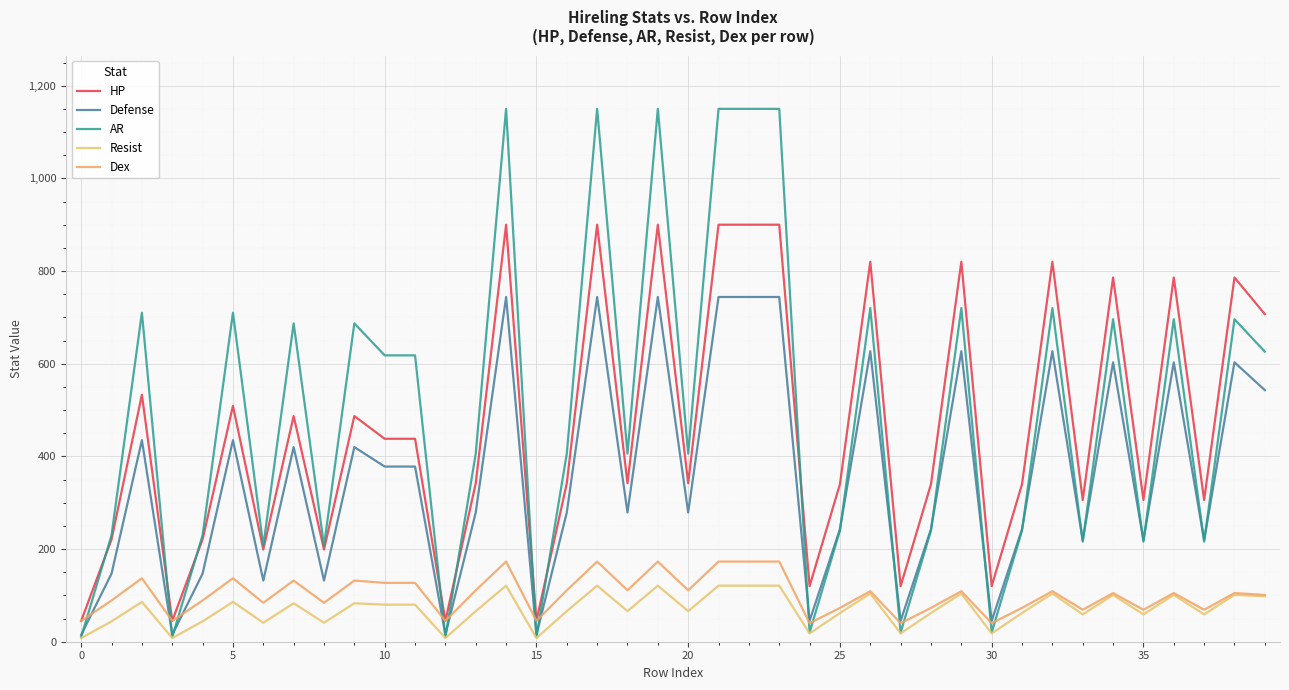

Does the chart have visible grid lines?

Yes